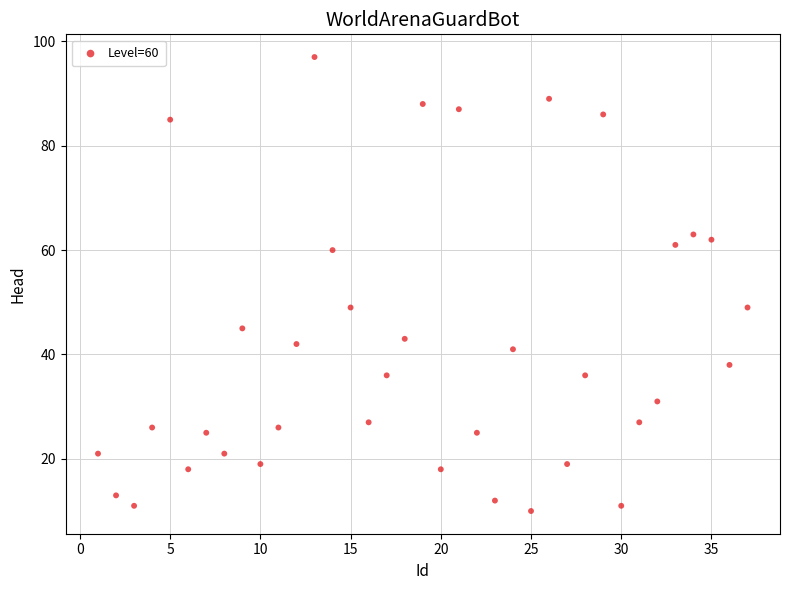

What is the range of Y values (max minus min)?

87